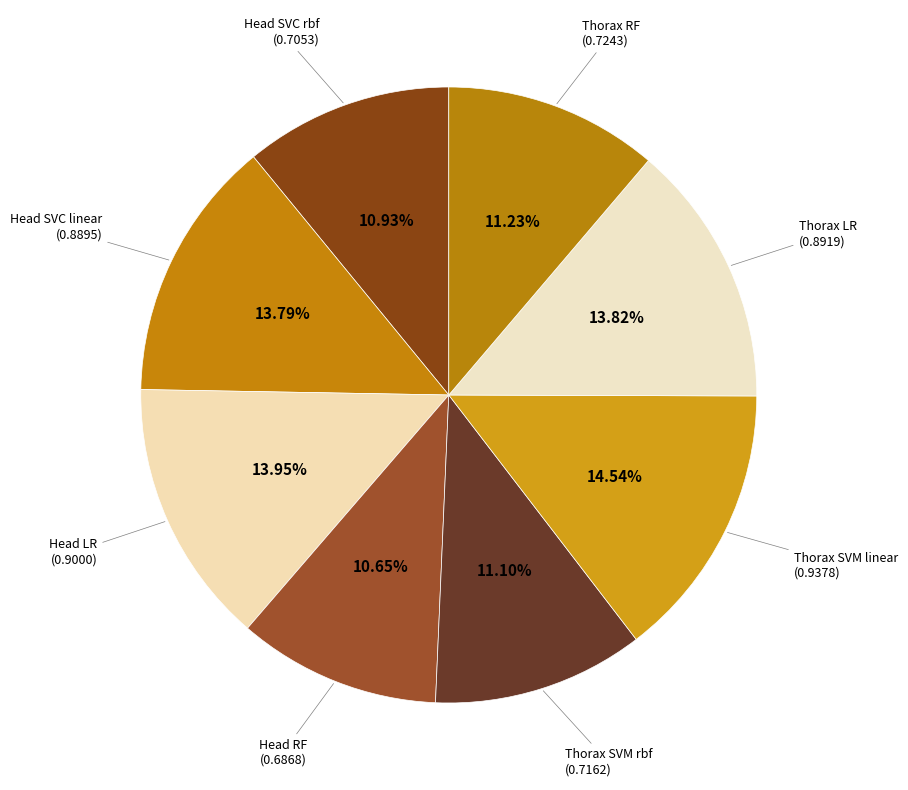

What is the largest slice in the pie chart?

Thorax SVM linear